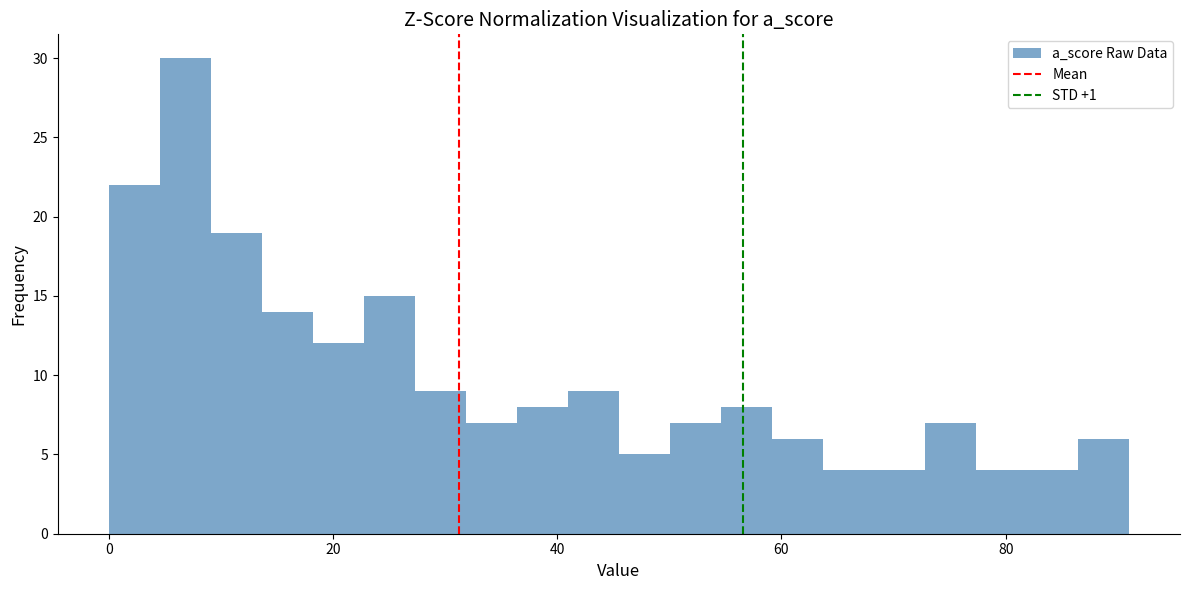

Around what value on the x-axis is the tallest bar? Give the approximate position of its centre, as read against the axis.

6